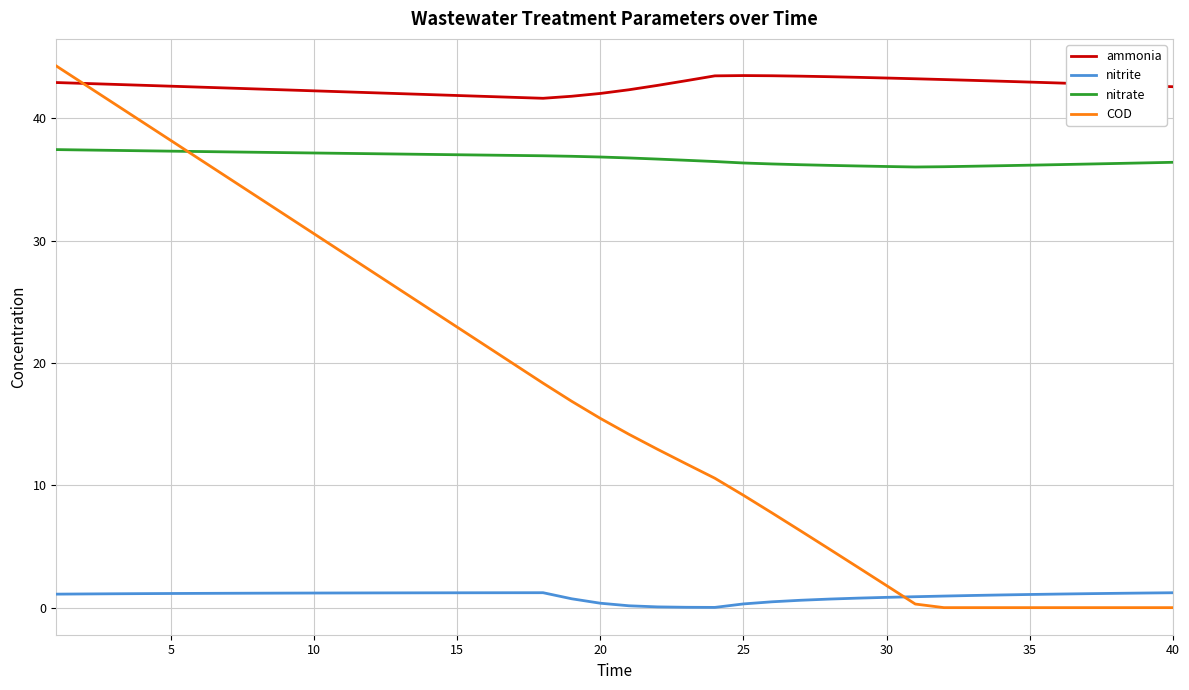

What is the highest value of the COD series?

44.3